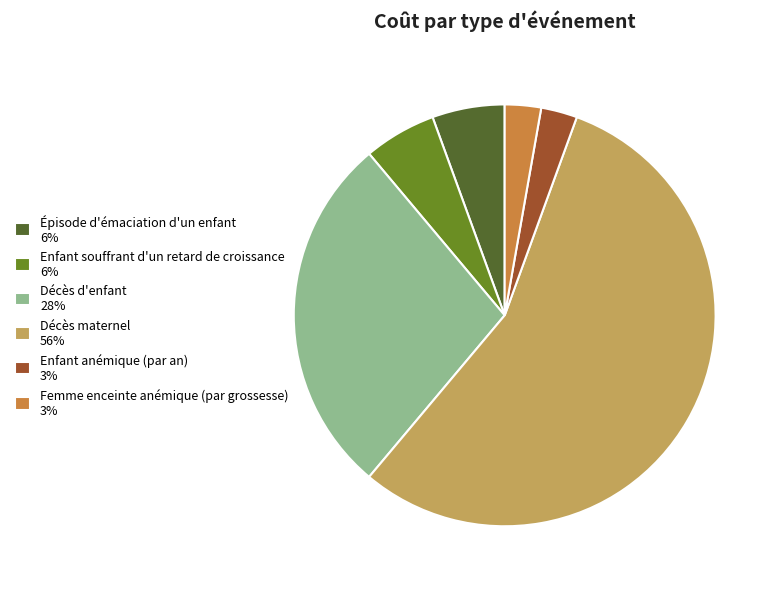

True or false: Décès d'enfant accounts for 16% of the total.

False